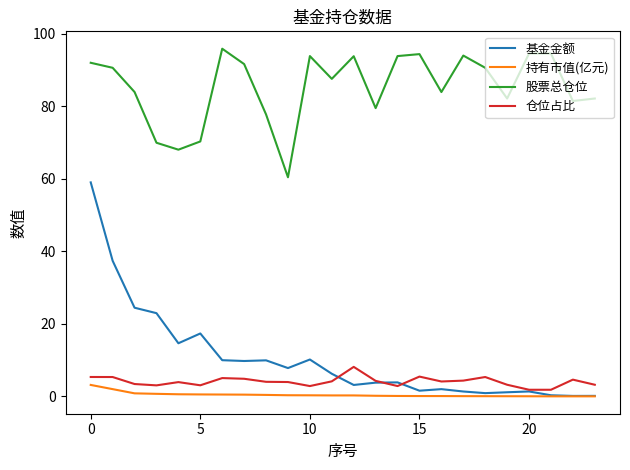

True or false: 股票总仓位 and 仓位占比 cross at least once.

False